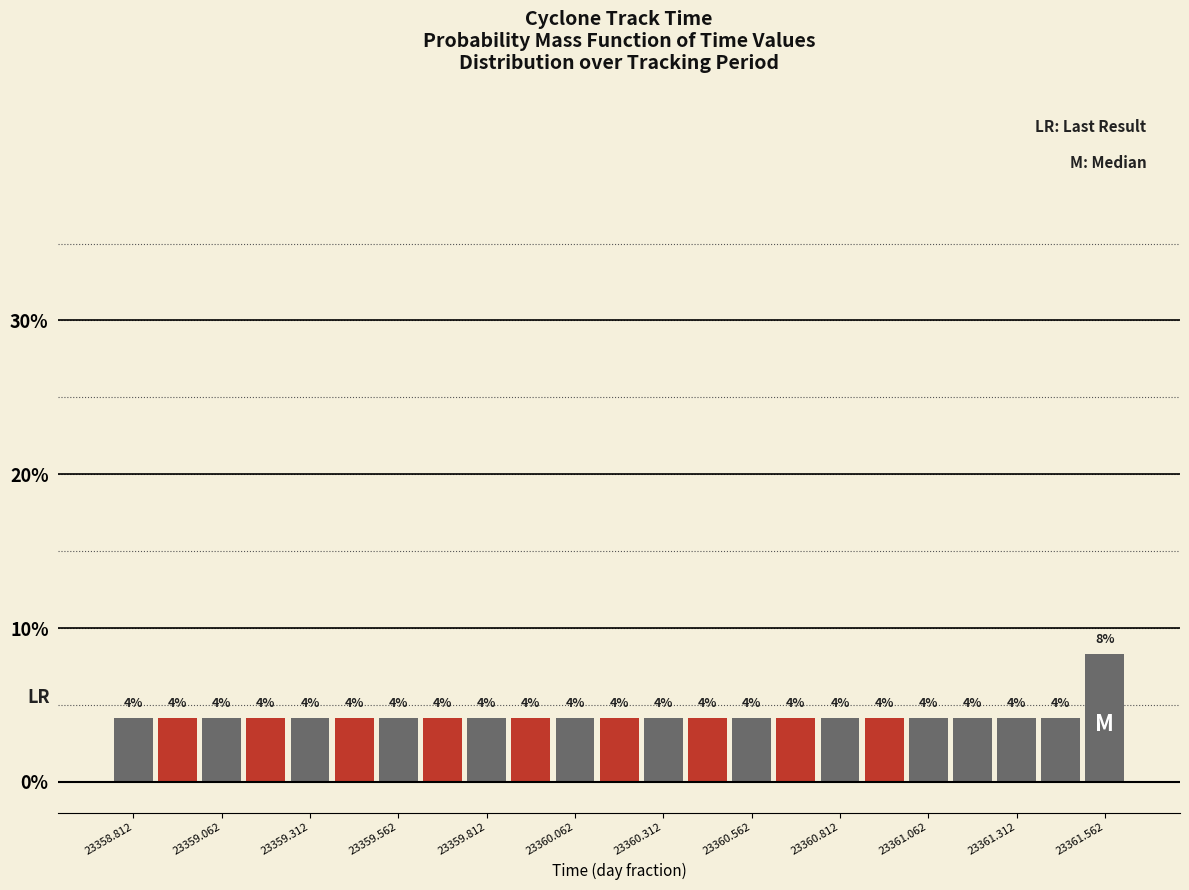

Read against the x-axis, roughly where is the centre of the tallest bar?

23361.55